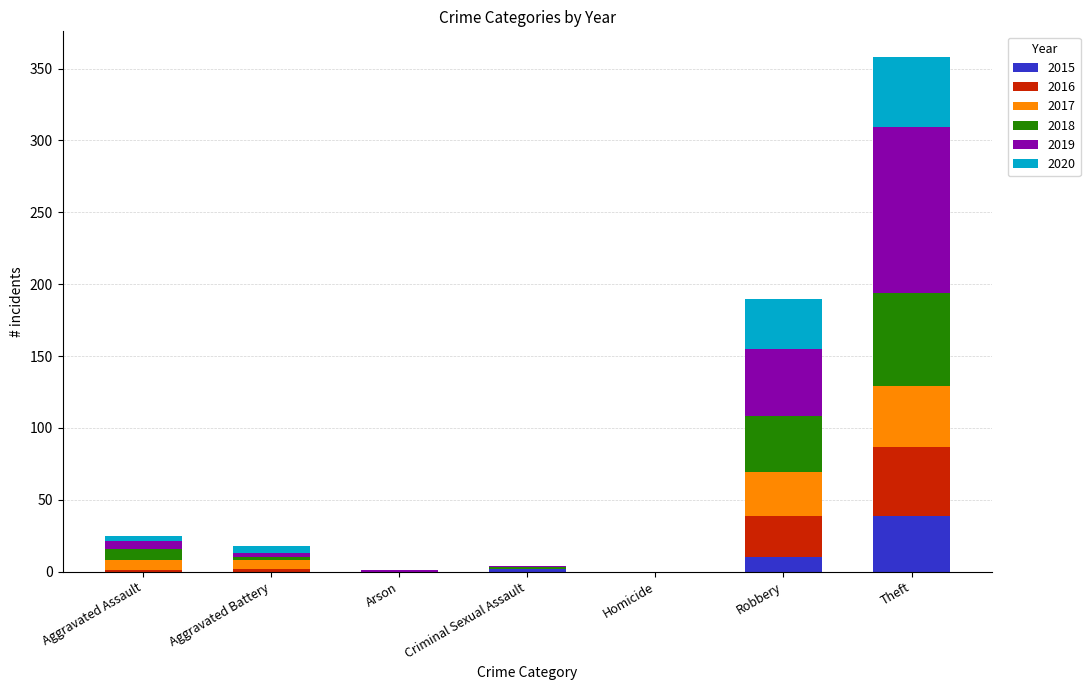

The value of 2015 at Homicide is 0. True or false?

True